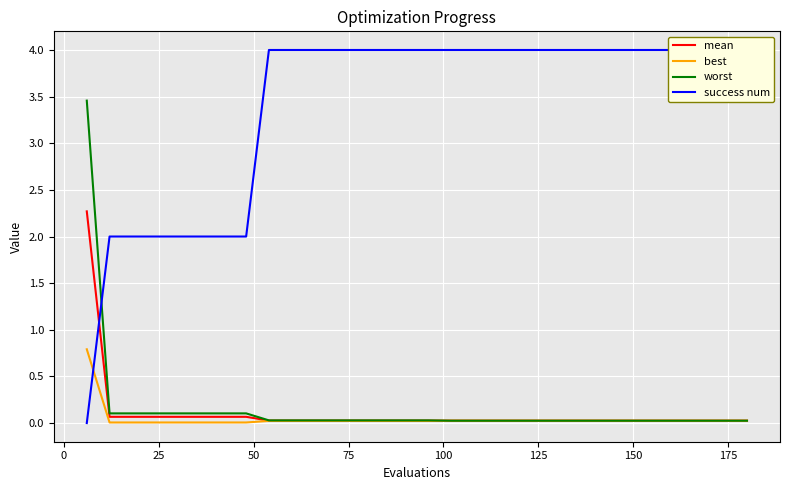

List the series in order of their peak value, highest first.

success num, worst, mean, best